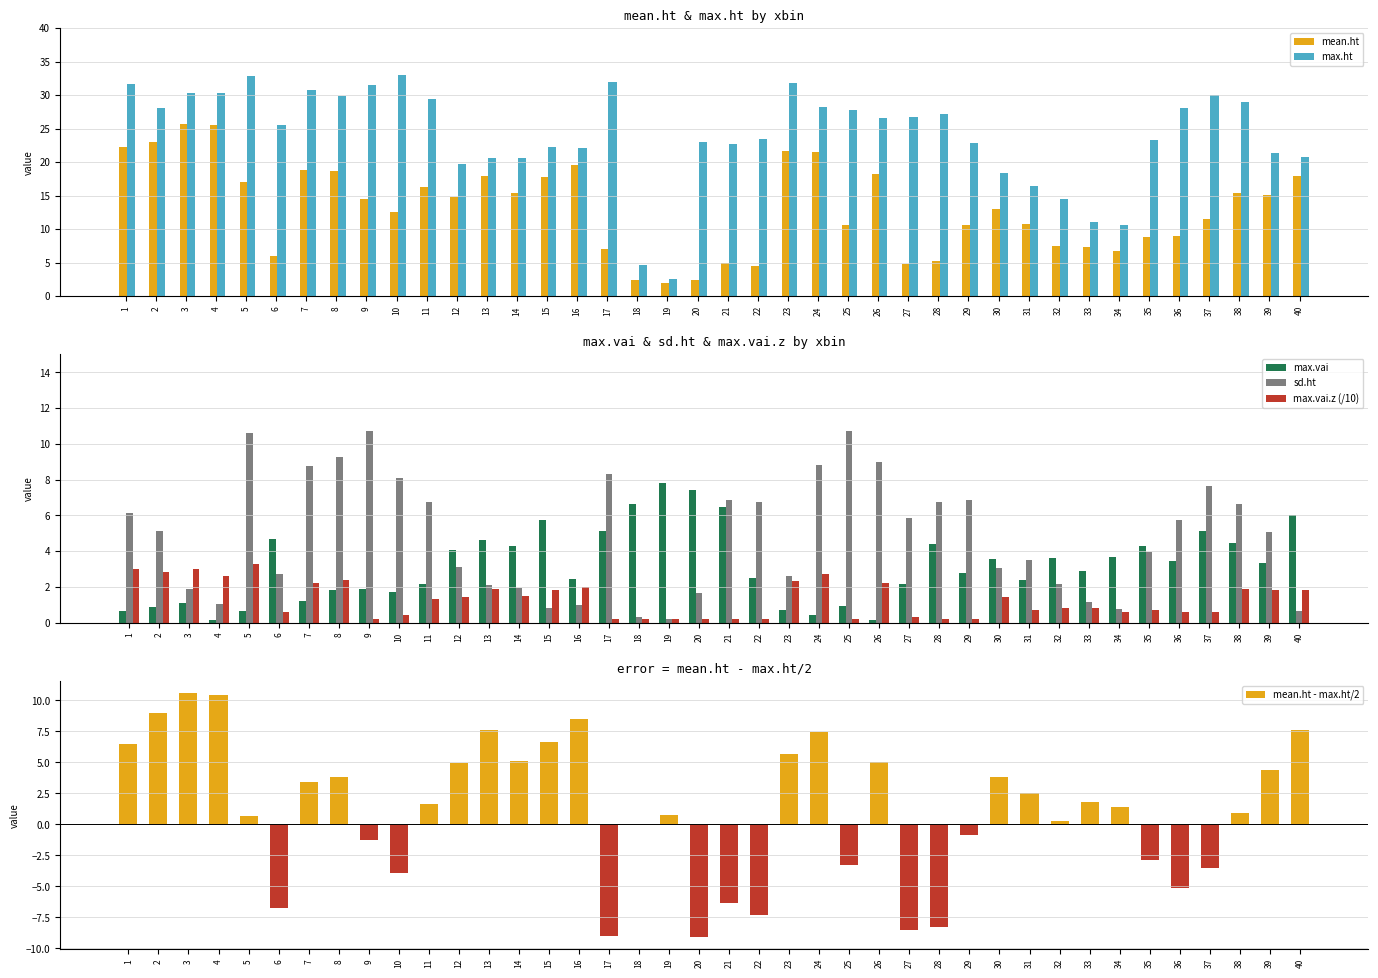

True or false: max.ht has a value of 42.7 at 6.

False